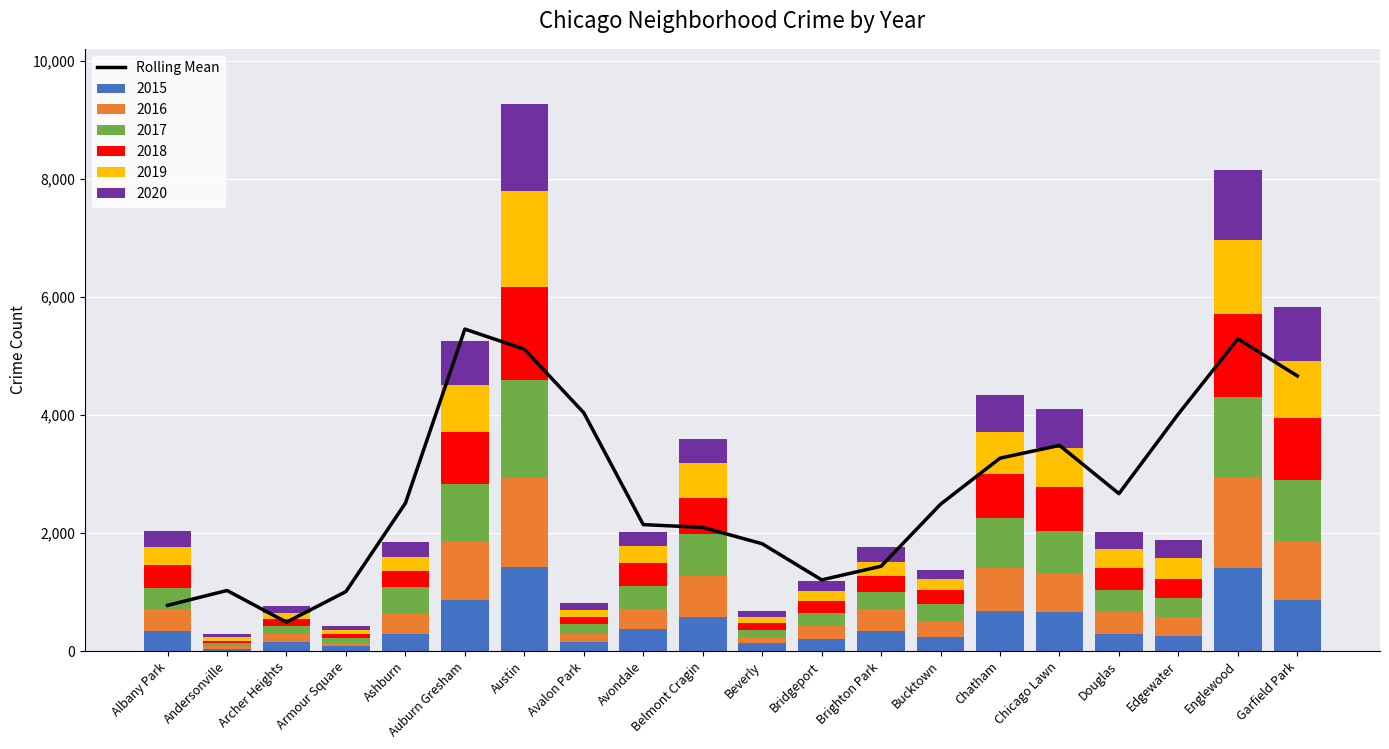

The value at Avondale is 2141.0. True or false?

True